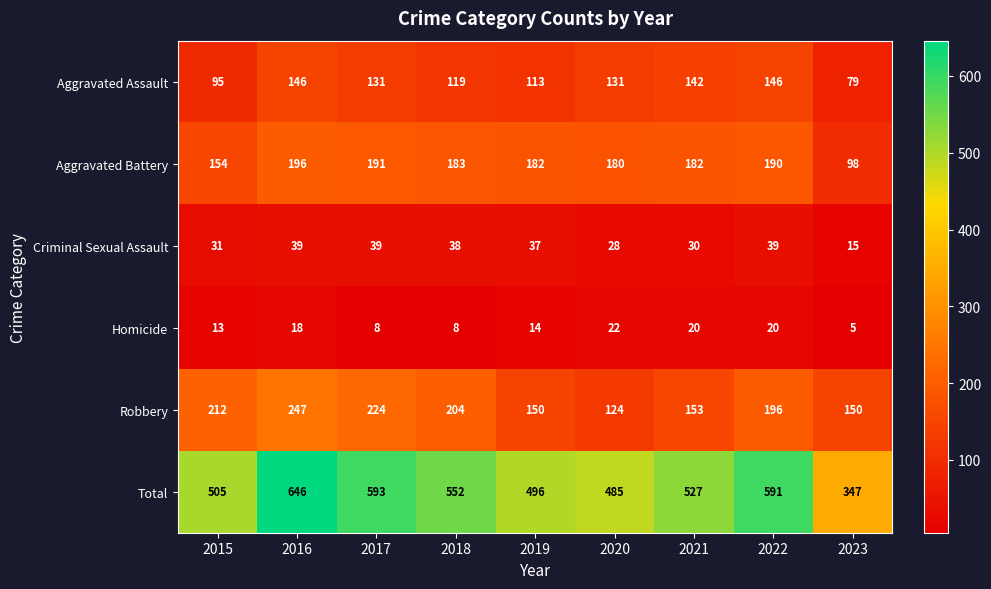

The Aggravated Battery series shows 154 at 2015. True or false?

True